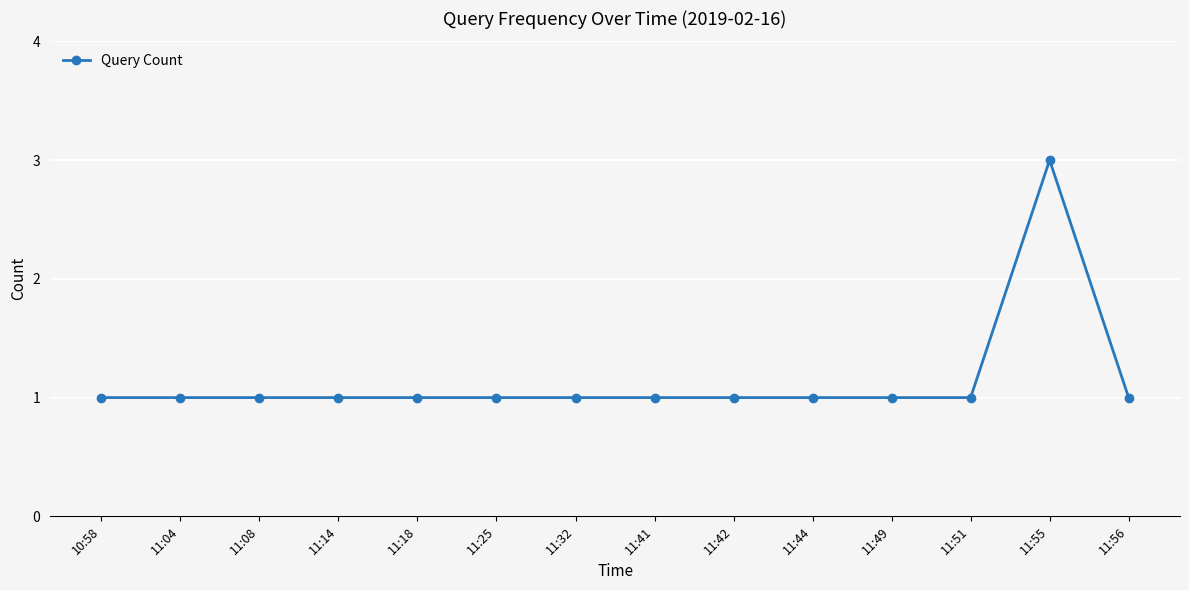

What position from the right is 11:18?

10